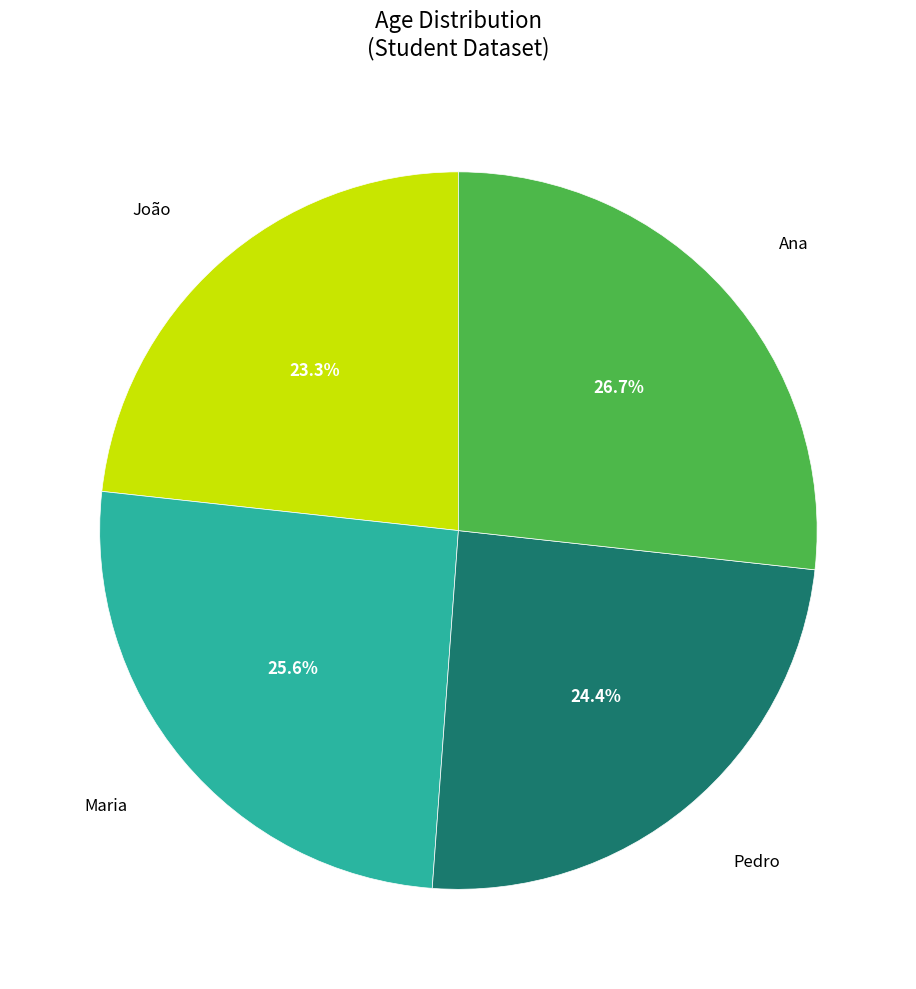

How much of the chart is everything except Maria?

74.4%